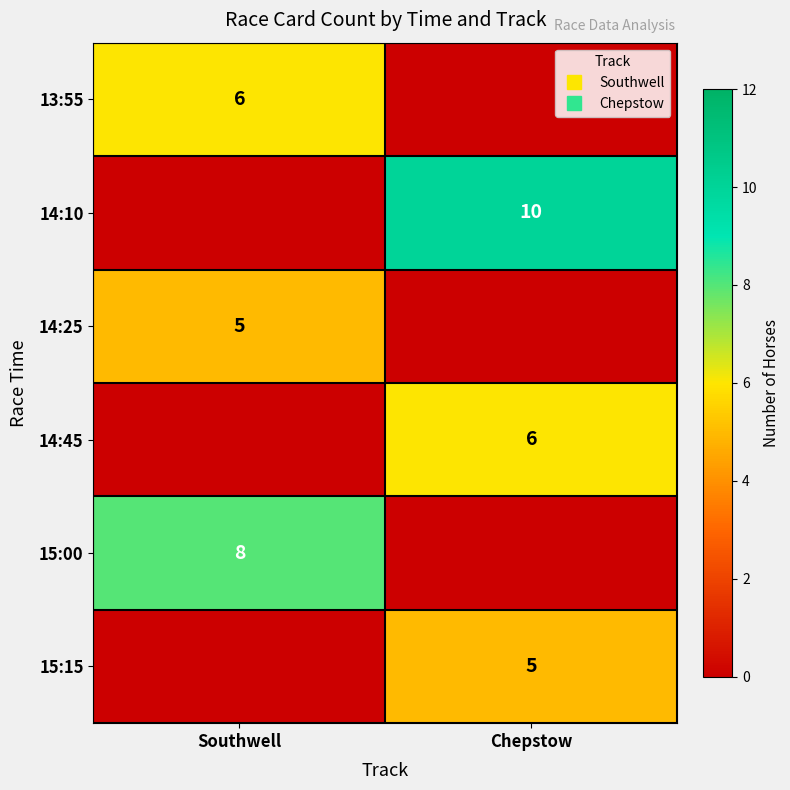

The 14:25 series shows -2 at Chepstow. True or false?

False